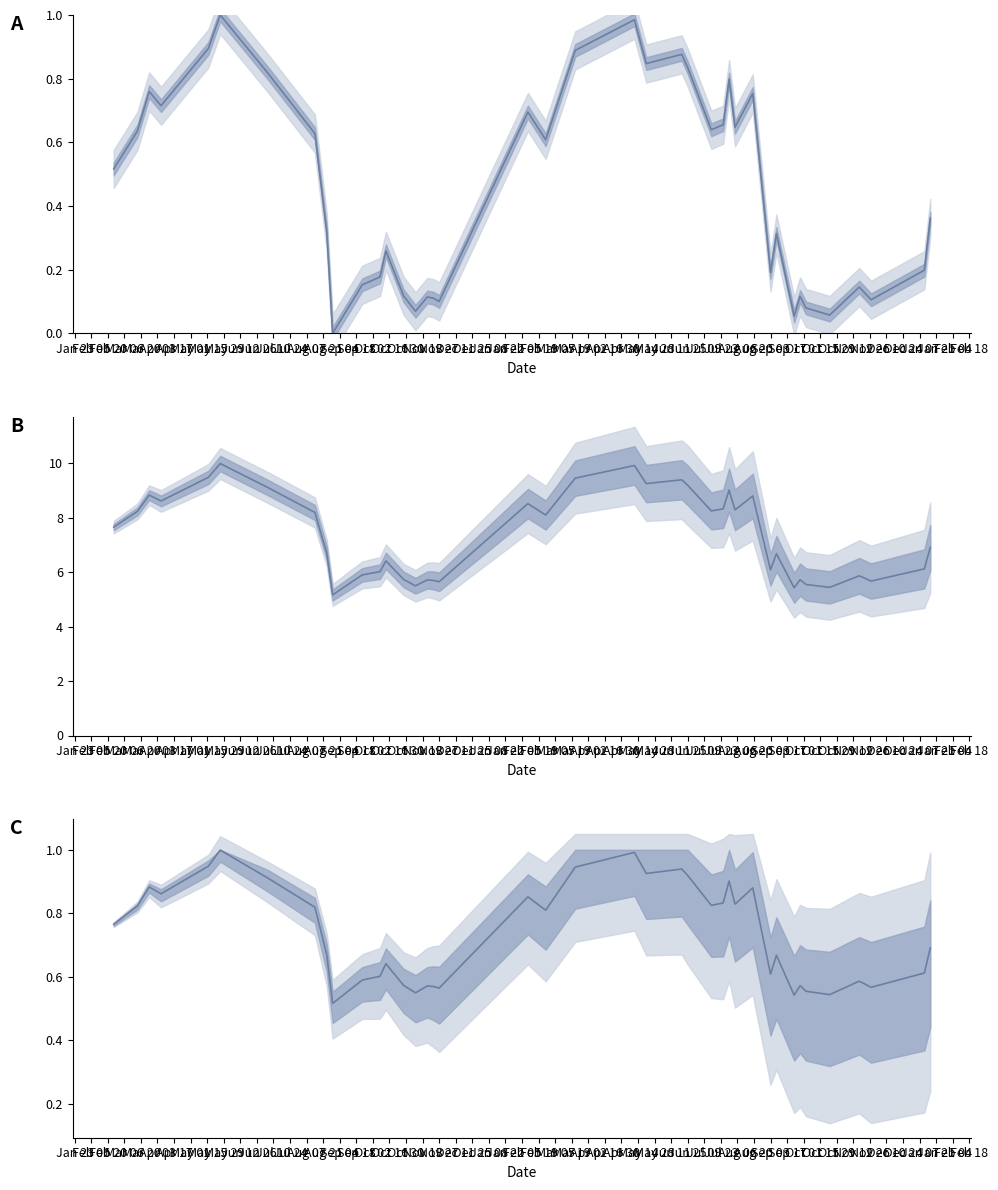

True or false: value (ratio) has more than 1 interior local peaks.

True